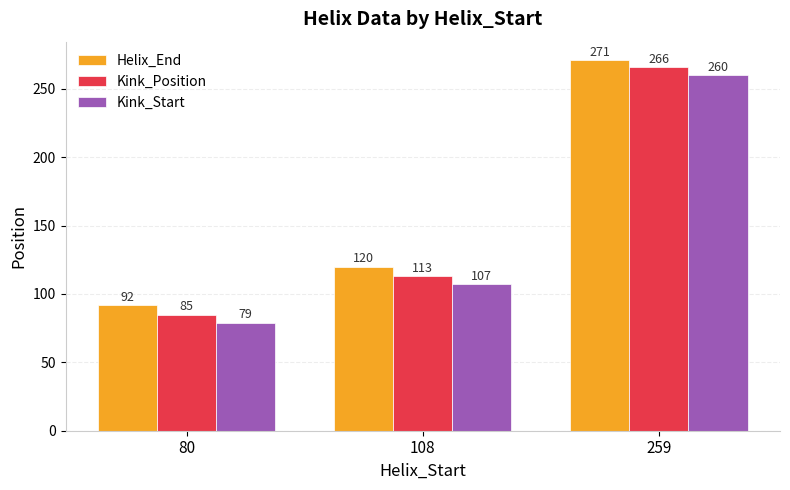

Count the Kink_Start values in the range 79 to 260.

3